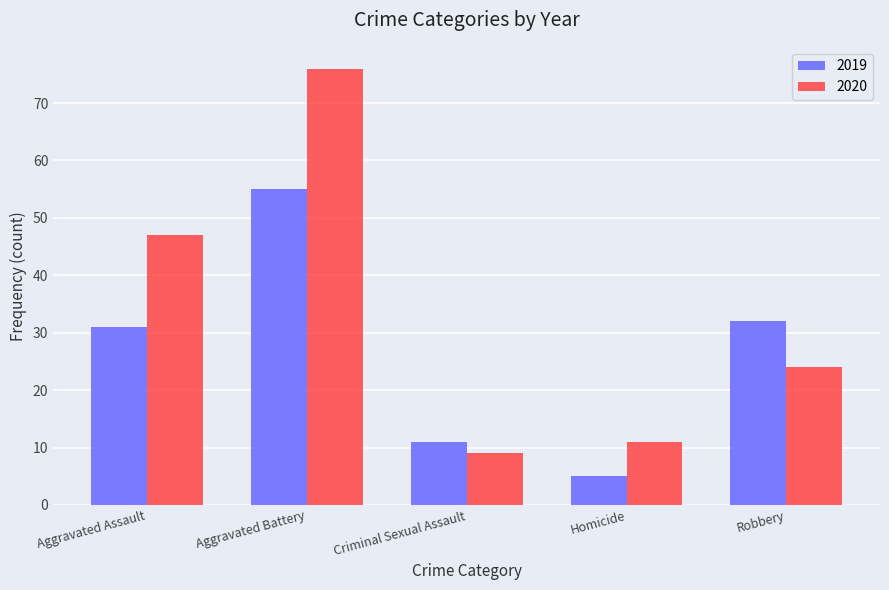

How many values in the 2020 series are below 24?

2